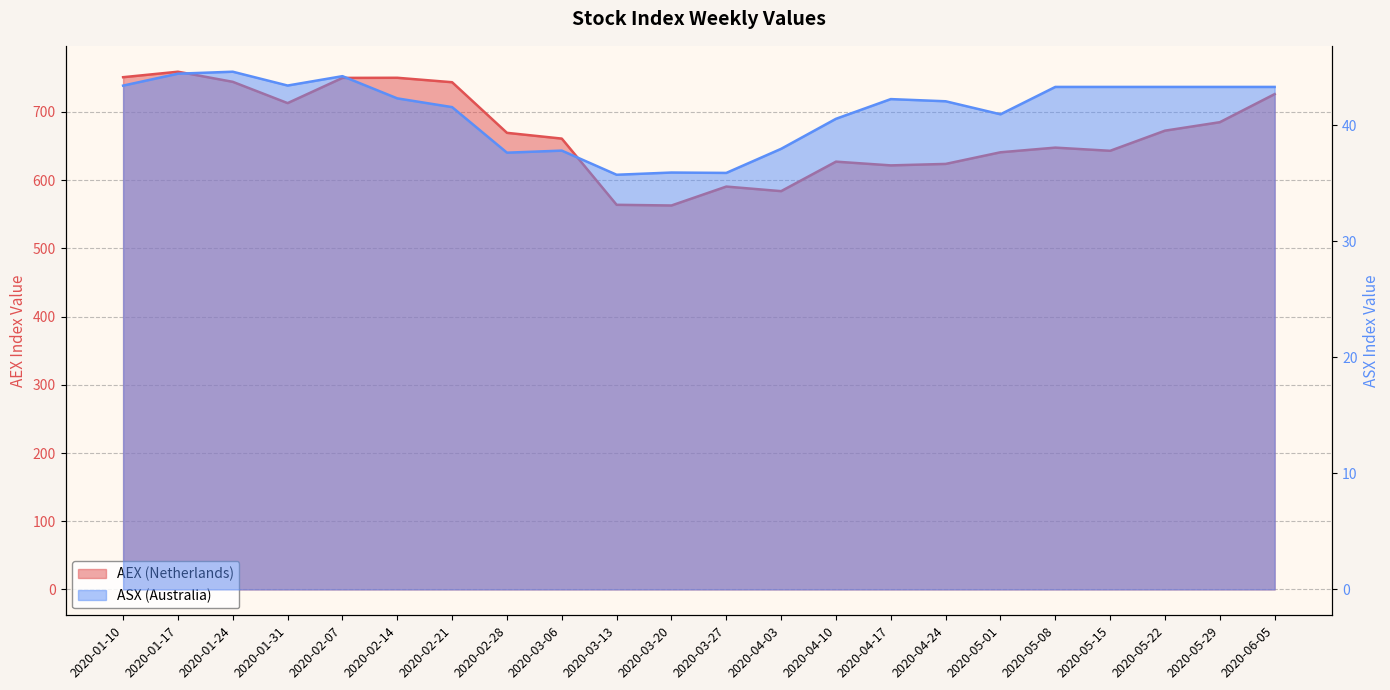

How many data points in ASX are less than 42?

9